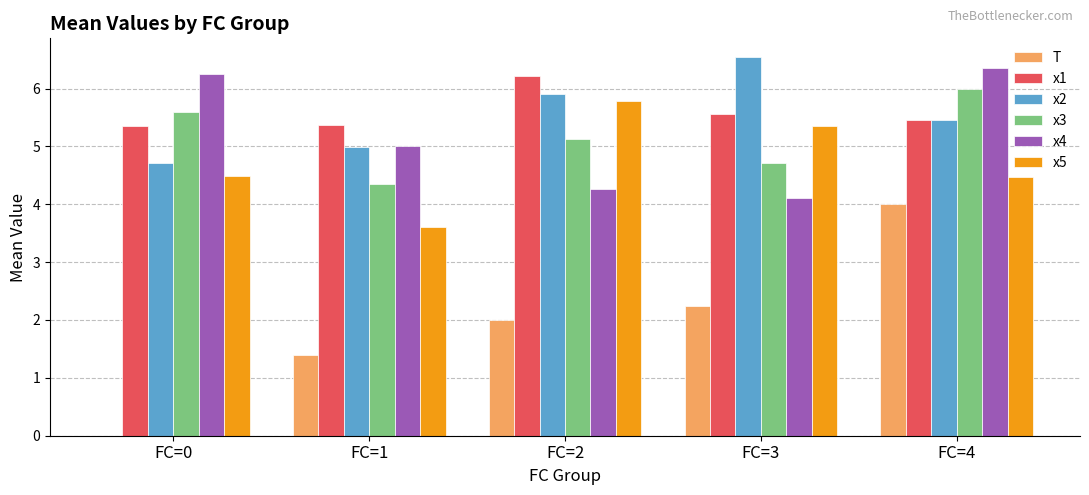

How many series are shown in this chart?

6